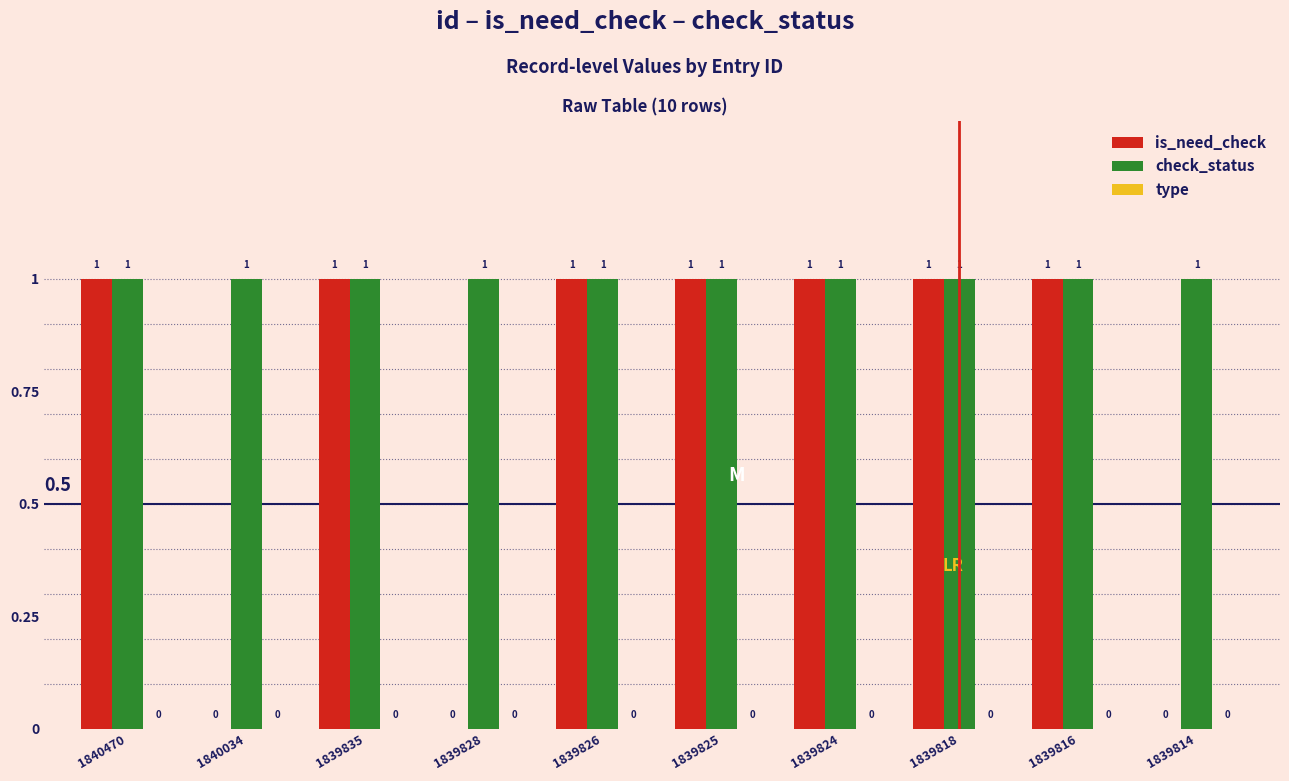

What is the sum of all is_need_check values?

7